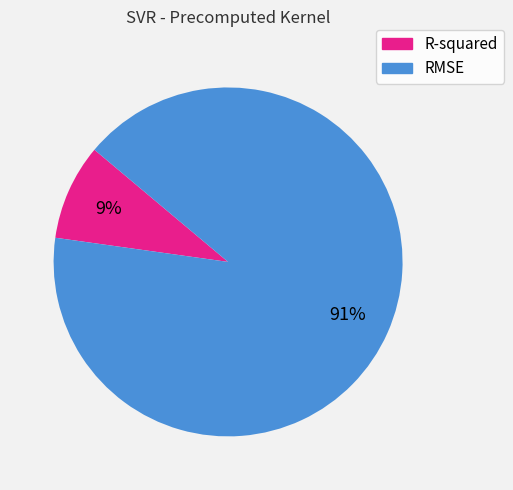

Combined, do R-squared and RMSE account for over 50%?

Yes